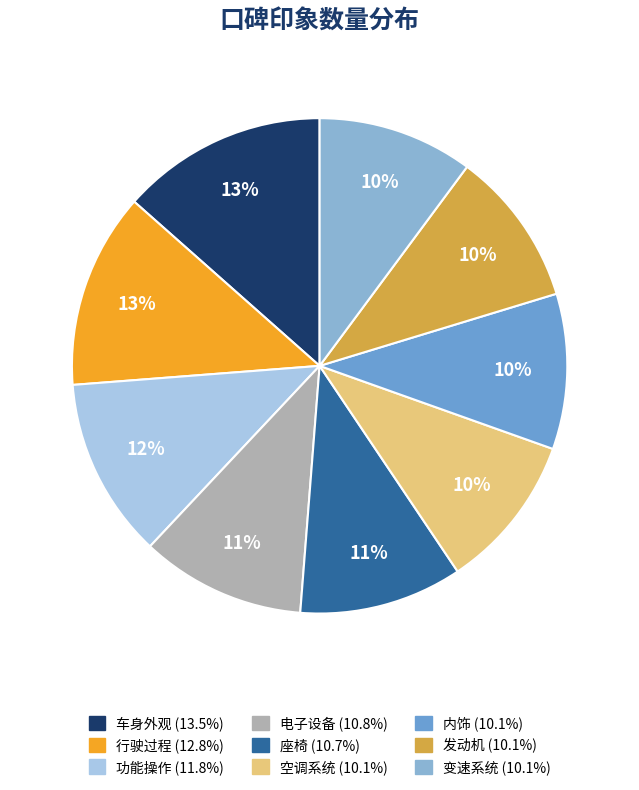

To the nearest percent, what is the average slice percentage?

11%